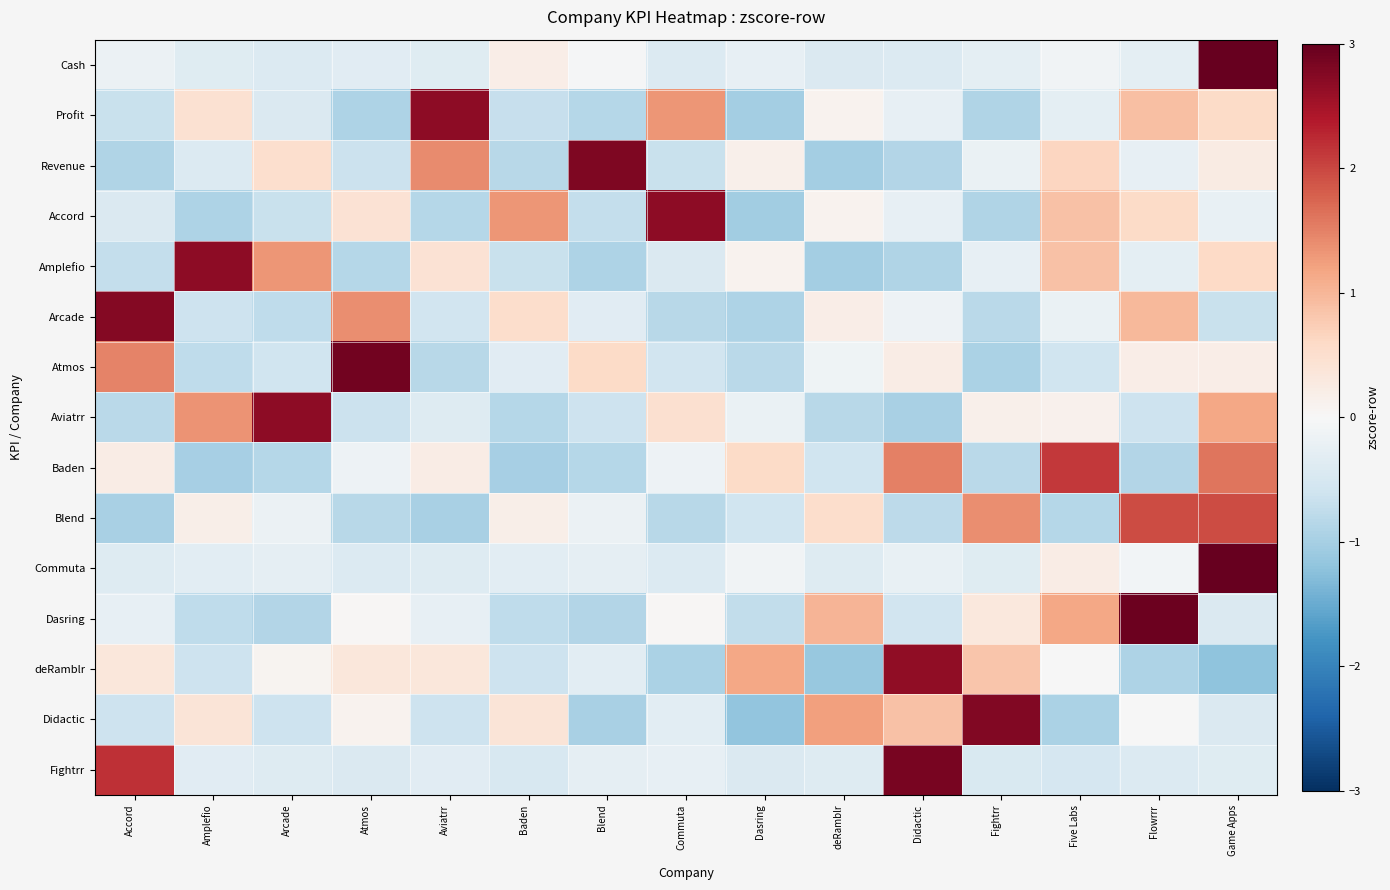

Which category has the highest value across all series?

Game Apps